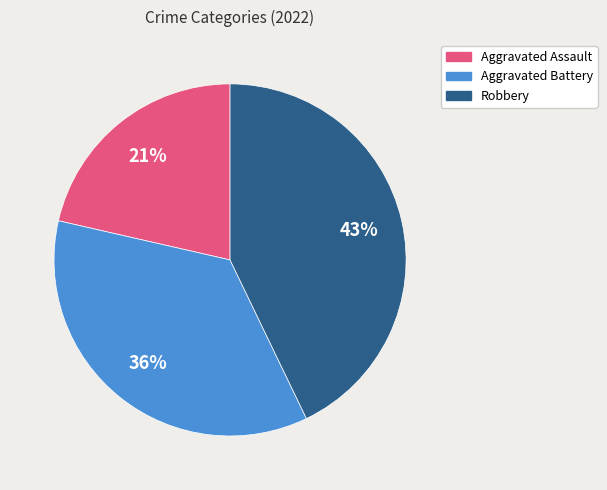

How many segments does this pie chart have?

3